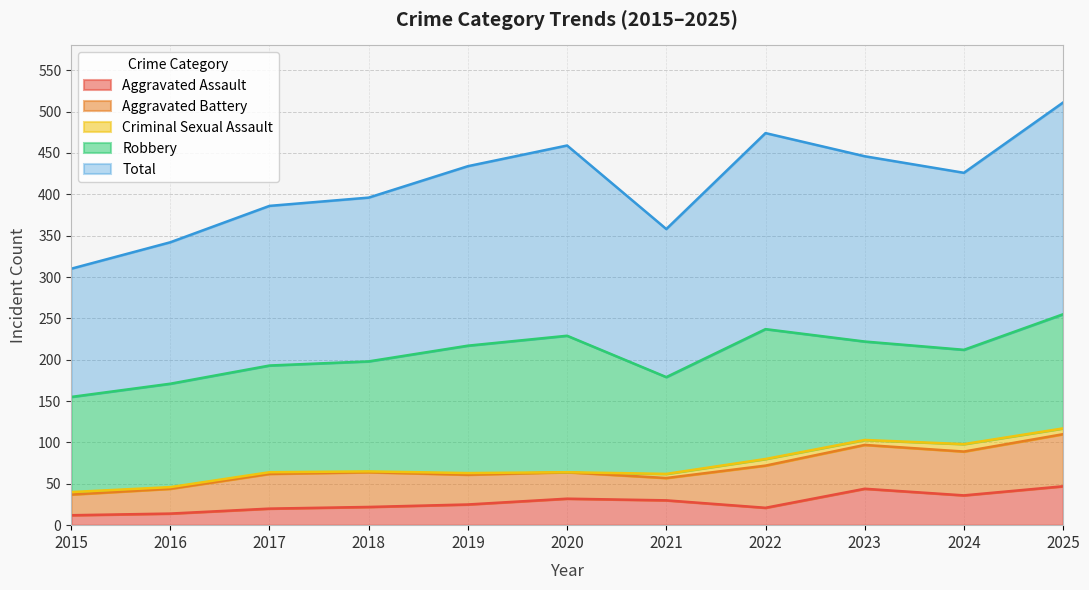

How many values in the Total series are below 214?

5